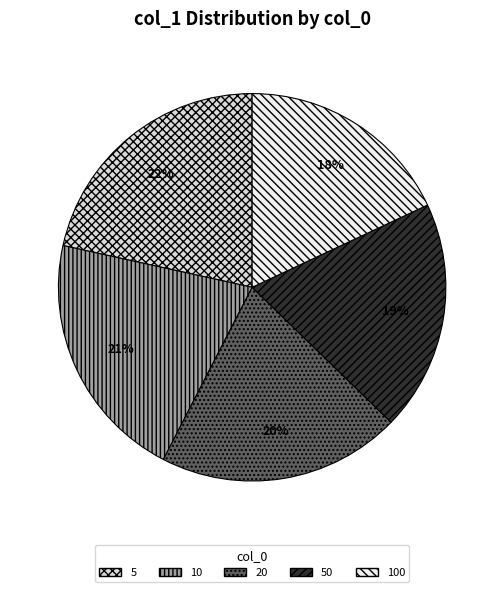

Does 10 account for over 50% of the chart?

No